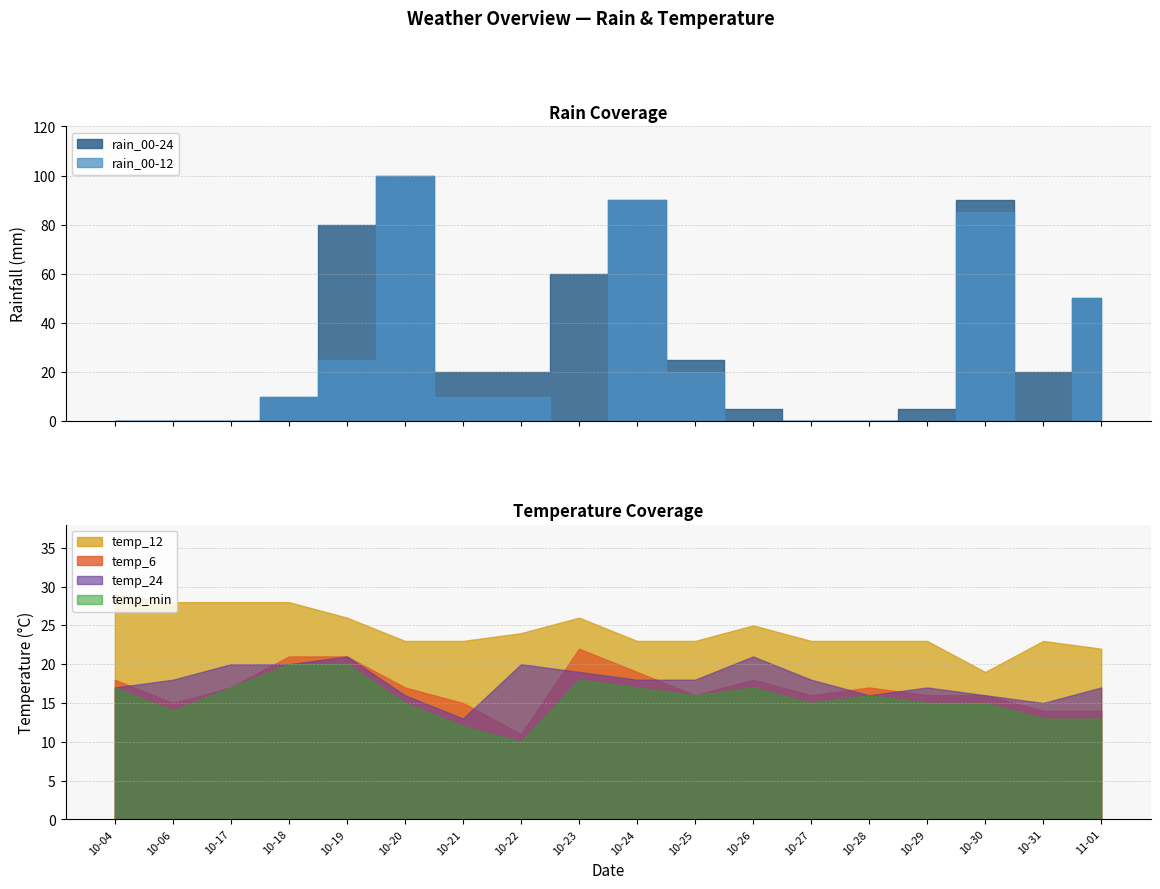

Is it true that rain_00-24 equals 34 at 2023-10-17?

False